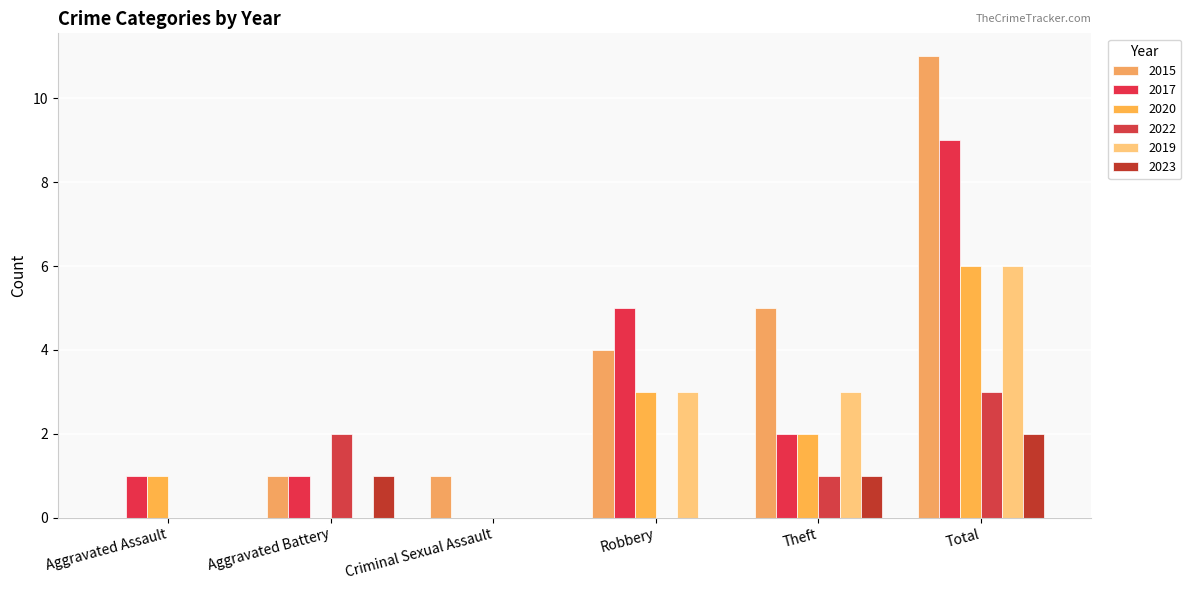

What is the difference between the highest and lowest values at Total?

9